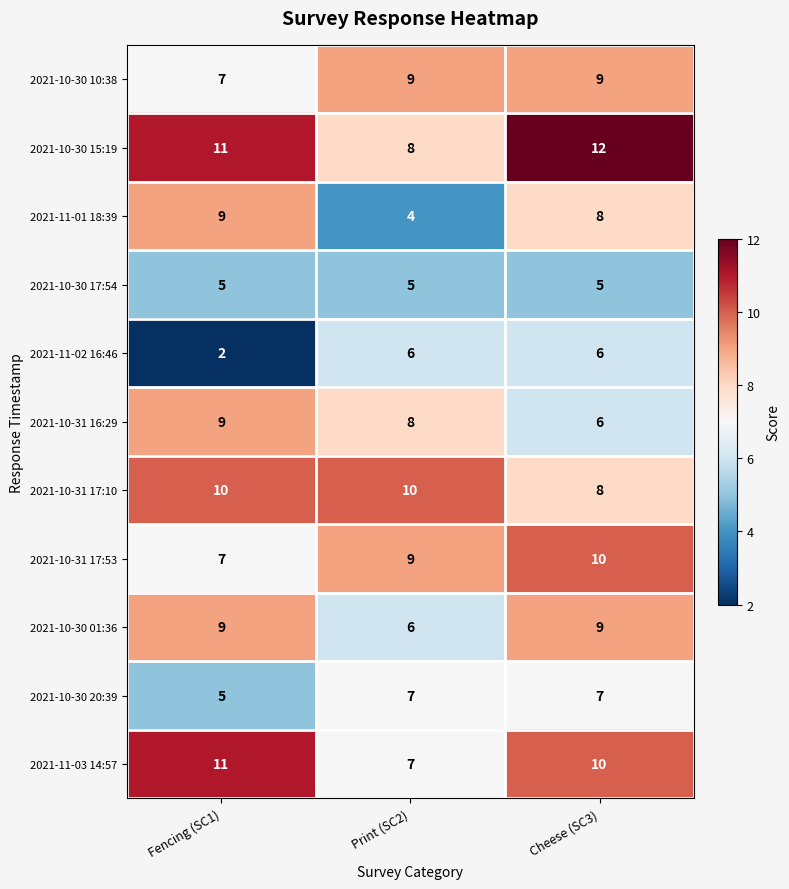

What is the average value of the 2021-11-03 14:57 series?

9